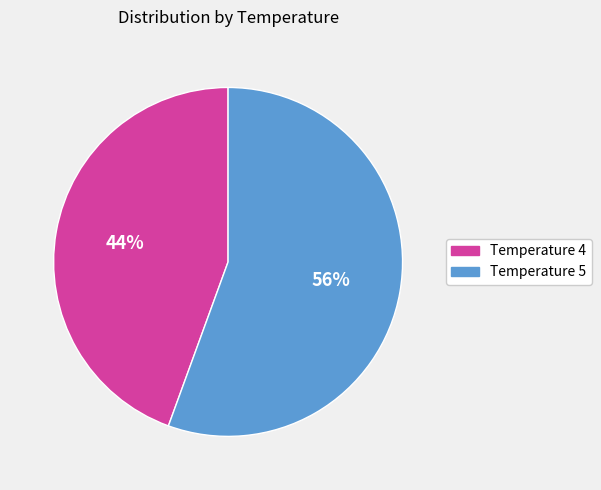

The Temperature 4 slice represents 44% of the pie. True or false?

True